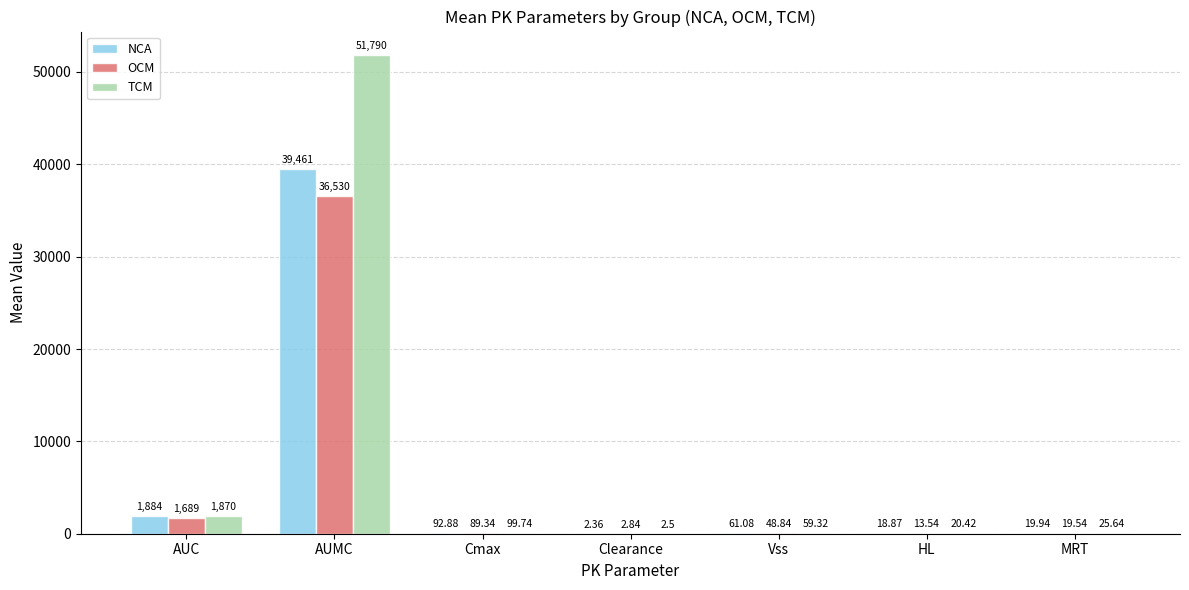

What is the total value across all series at AUMC?

127781.0